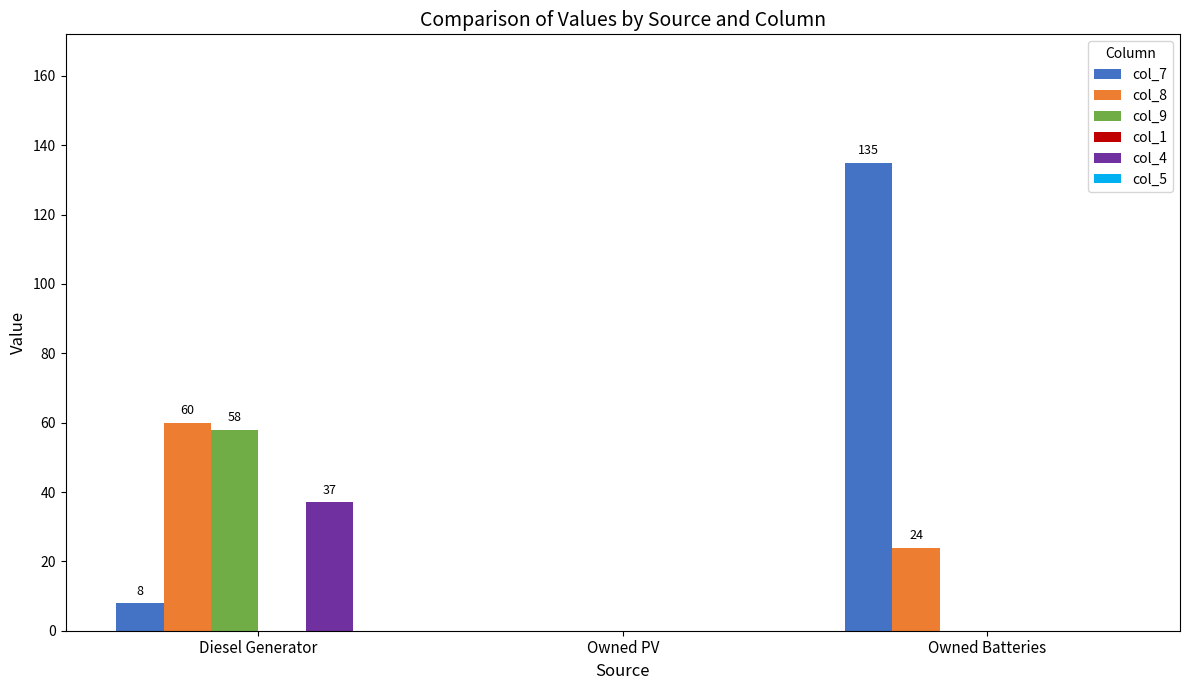

At which category is the sum across all series the highest?

Diesel Generator